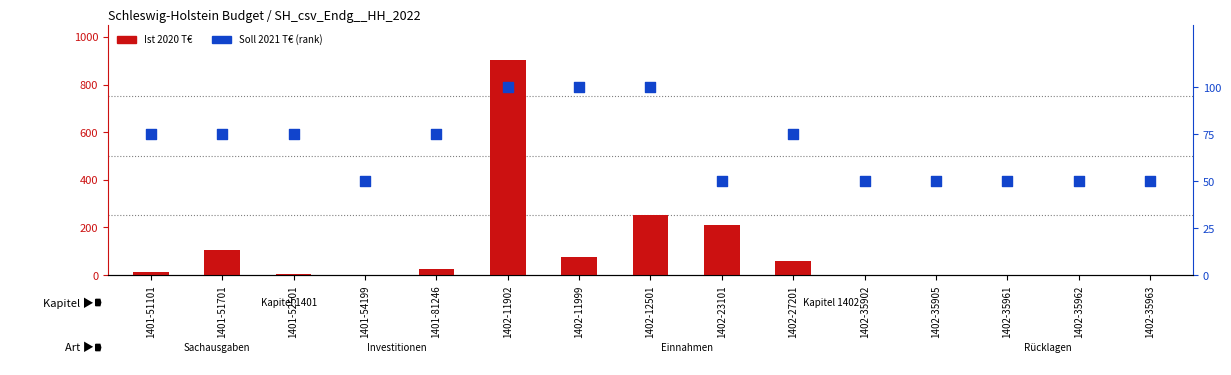

Which series contains the lowest Y value?

Ist 2020 T€